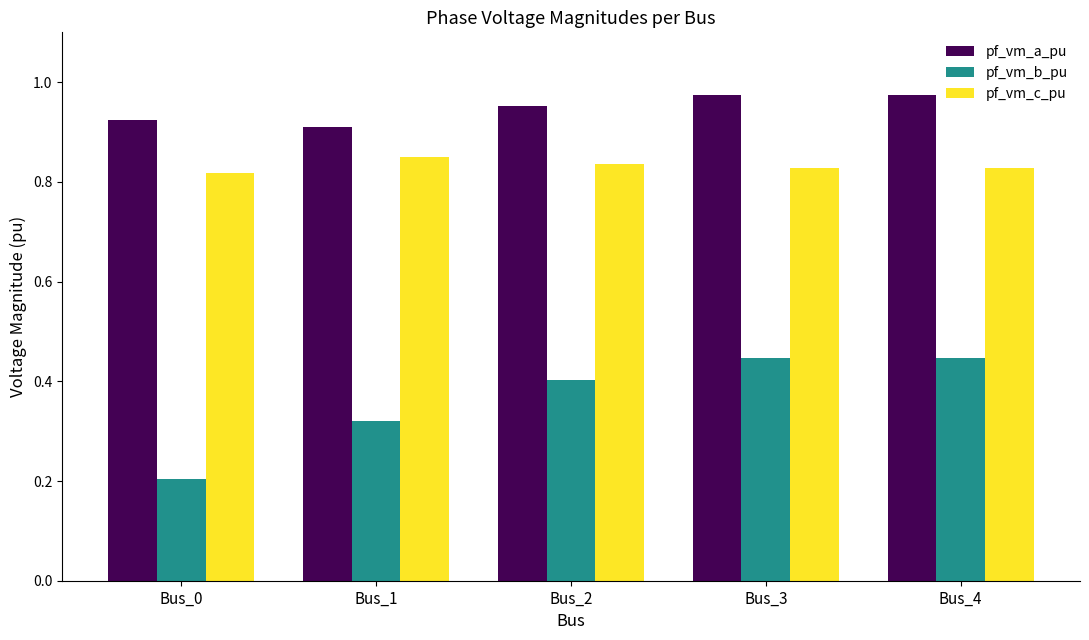

The value of pf_vm_c_pu at Bus_1 is 1.5. True or false?

False